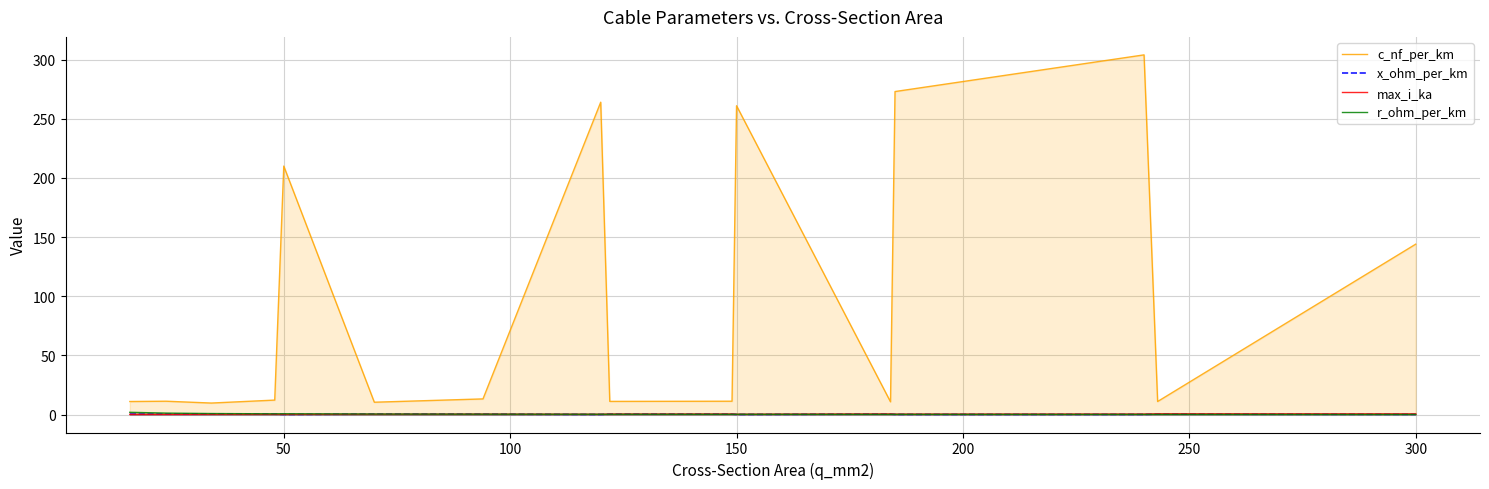

Rank the series by their maximum value, from lowest to highest.

x_ohm_per_km, max_i_ka, r_ohm_per_km, c_nf_per_km